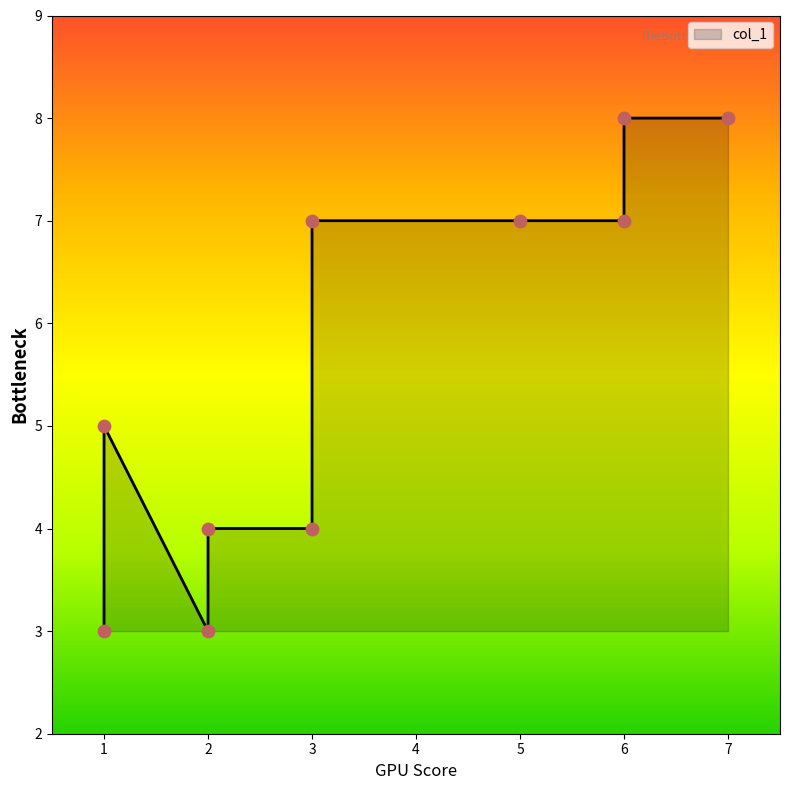

What is the ratio of the value at 5 to the value at 1?

2.3